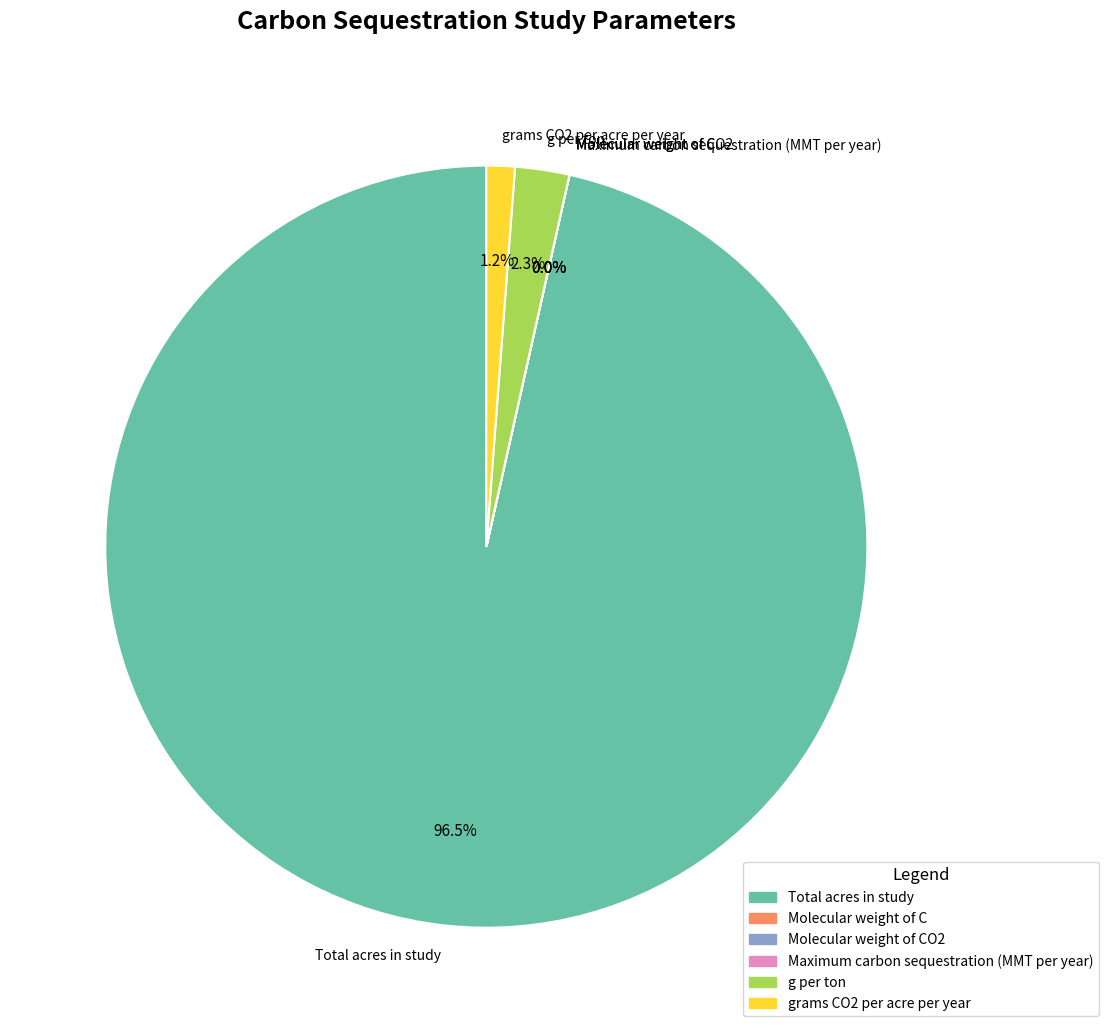

True or false: g per ton accounts for 2% of the total.

True